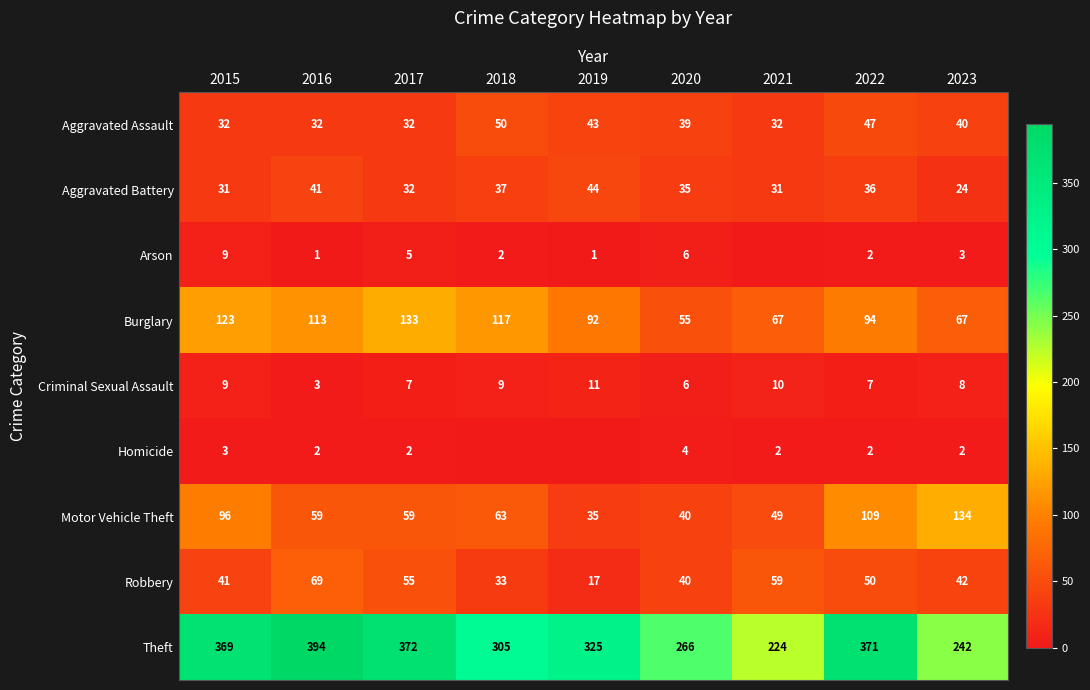

What is the difference between the second highest and second lowest values in the Motor Vehicle Theft series?

69